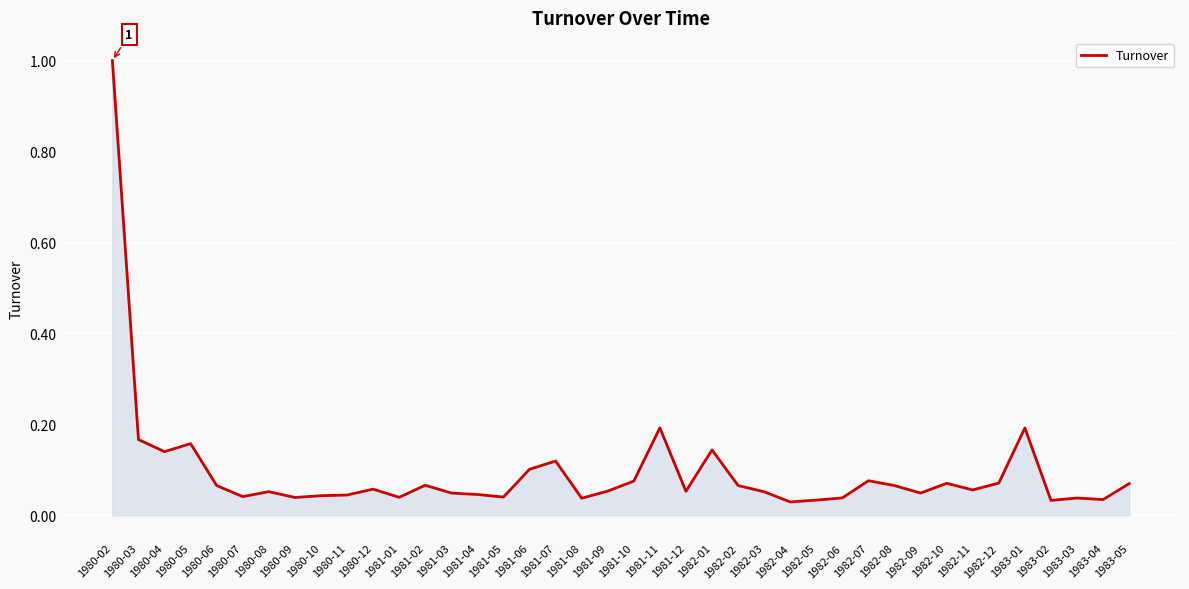

What is the difference between the maximum and minimum values?

1.0